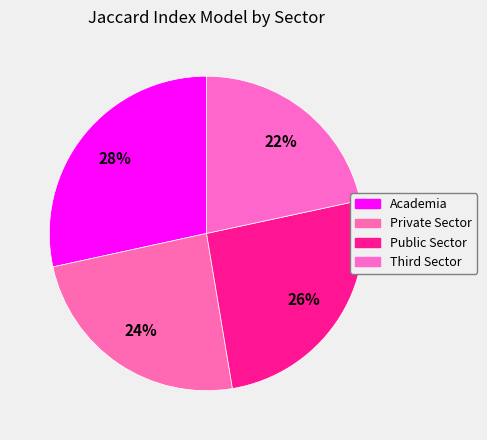

What is the largest slice in the pie chart?

Academia